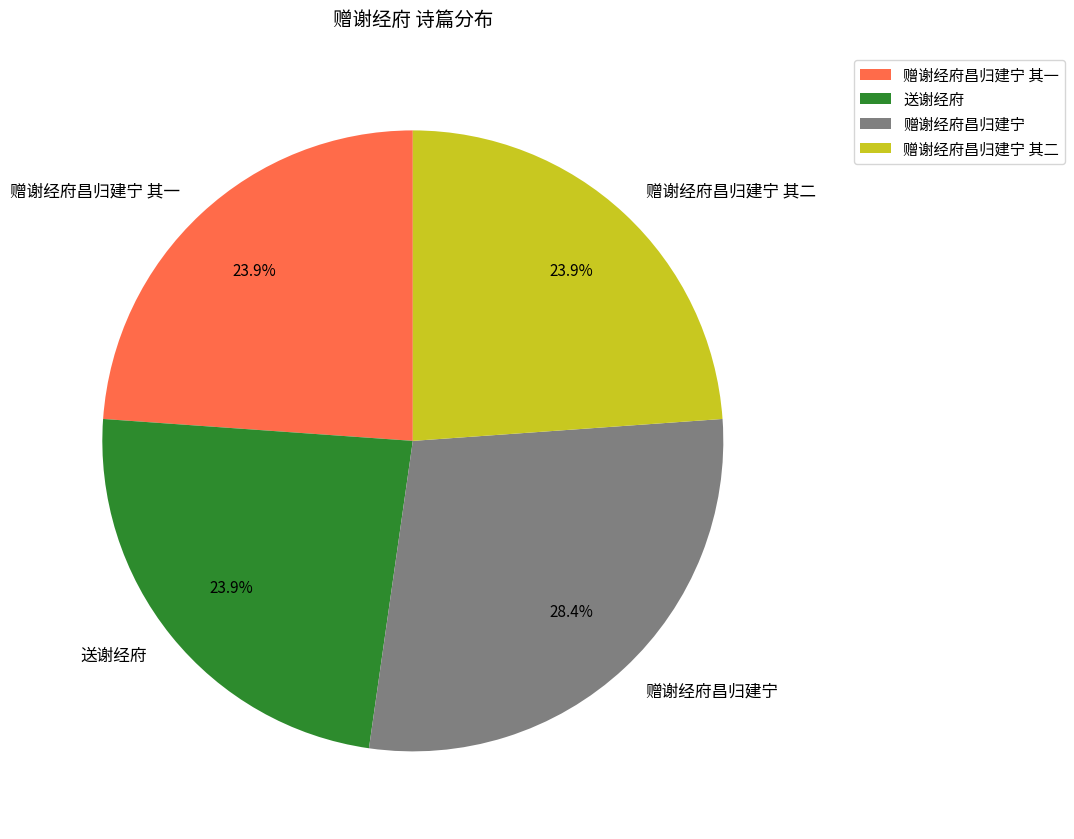

To the nearest percent, what is the average slice percentage?

25%